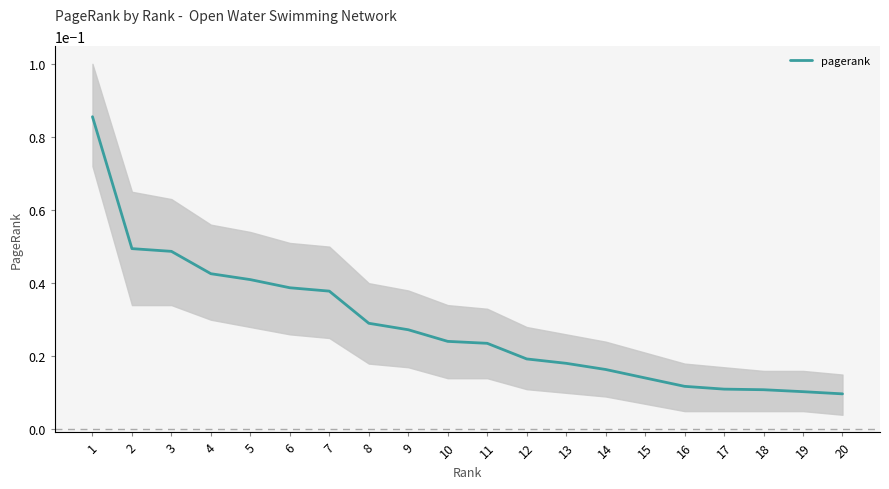

At which label is the value closest to 0?

20